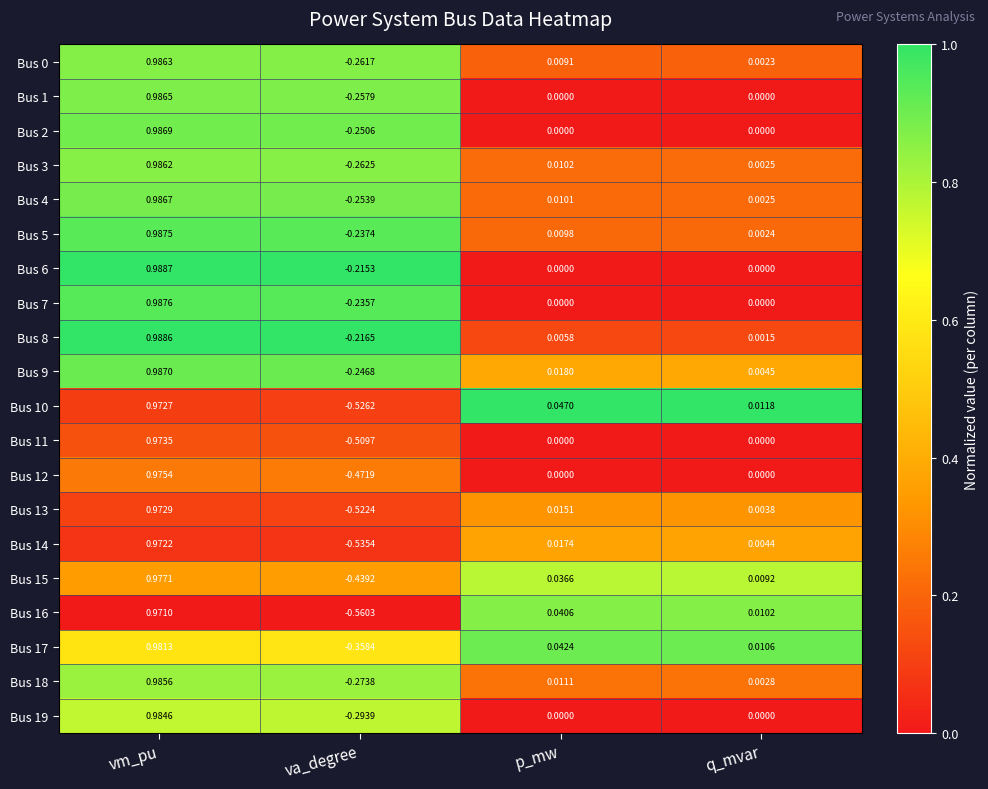

Where does the Bus 6 series first go above 0?

vm_pu